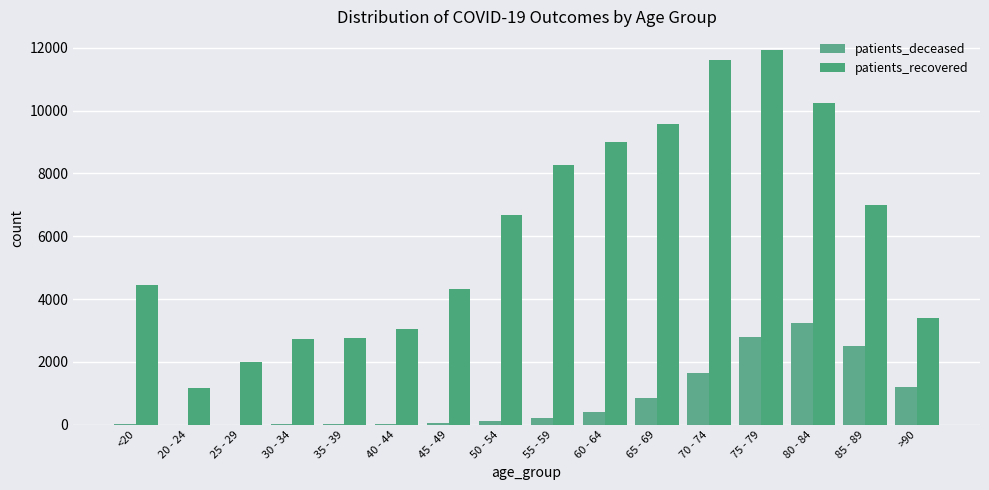

What is the minimum value shown in the chart?

3